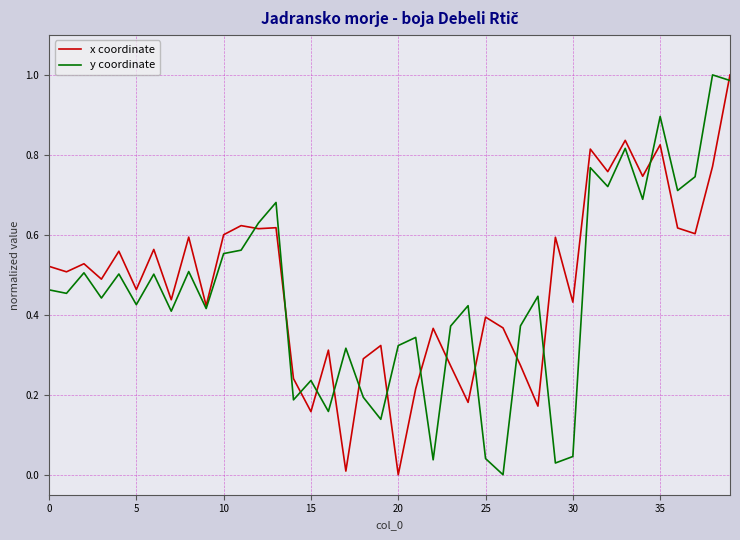

How many lines are shown in the chart?

2